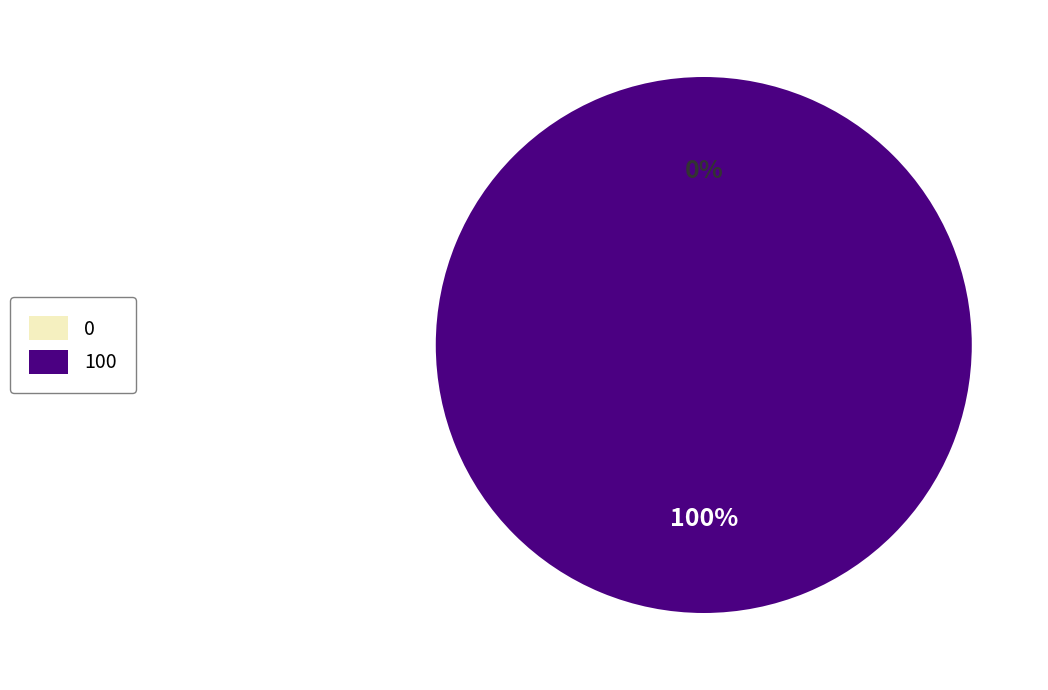

To the nearest percent, what is the combined percentage of 0 and 100?

100%